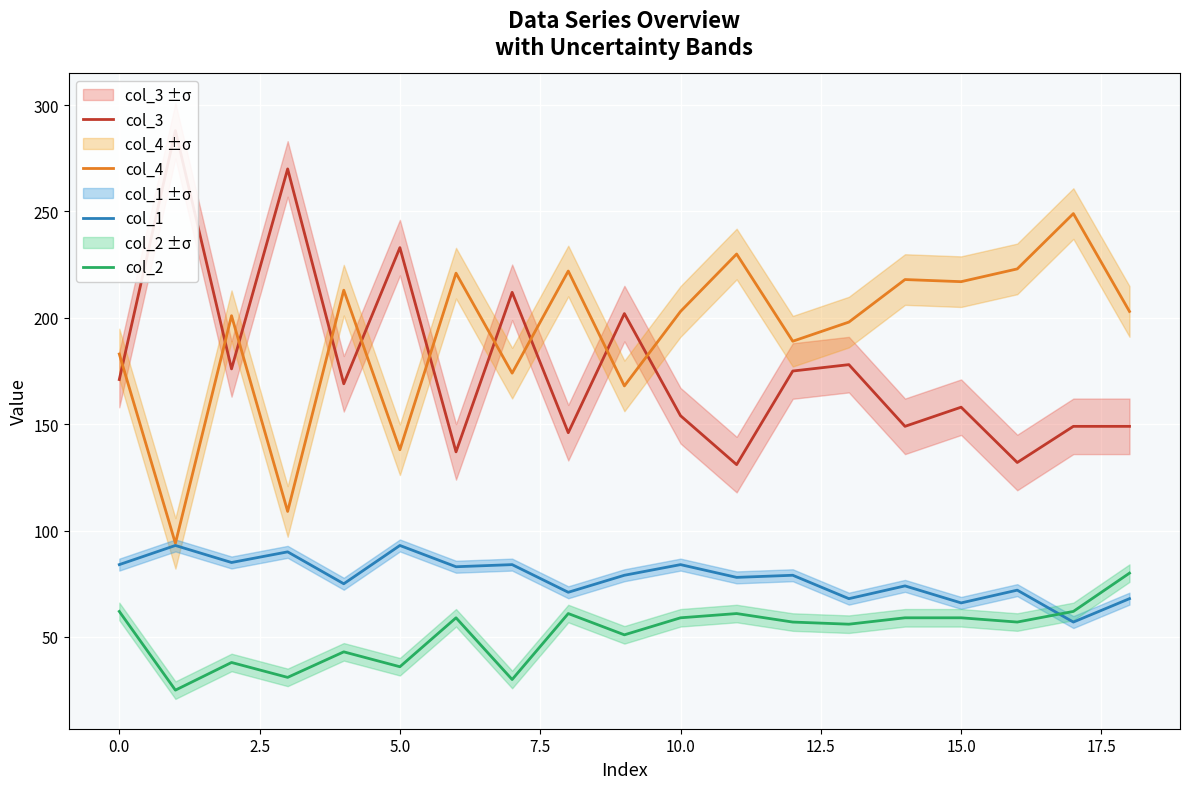

The value of col_4 at 0.0 is 57. True or false?

False